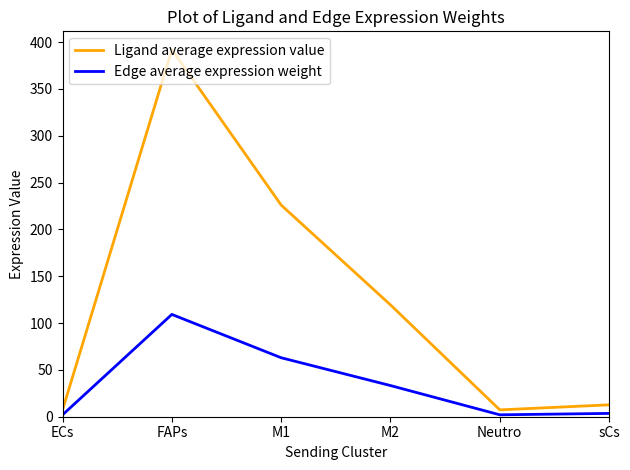

At which category does the chart reach its peak across all series?

FAPs